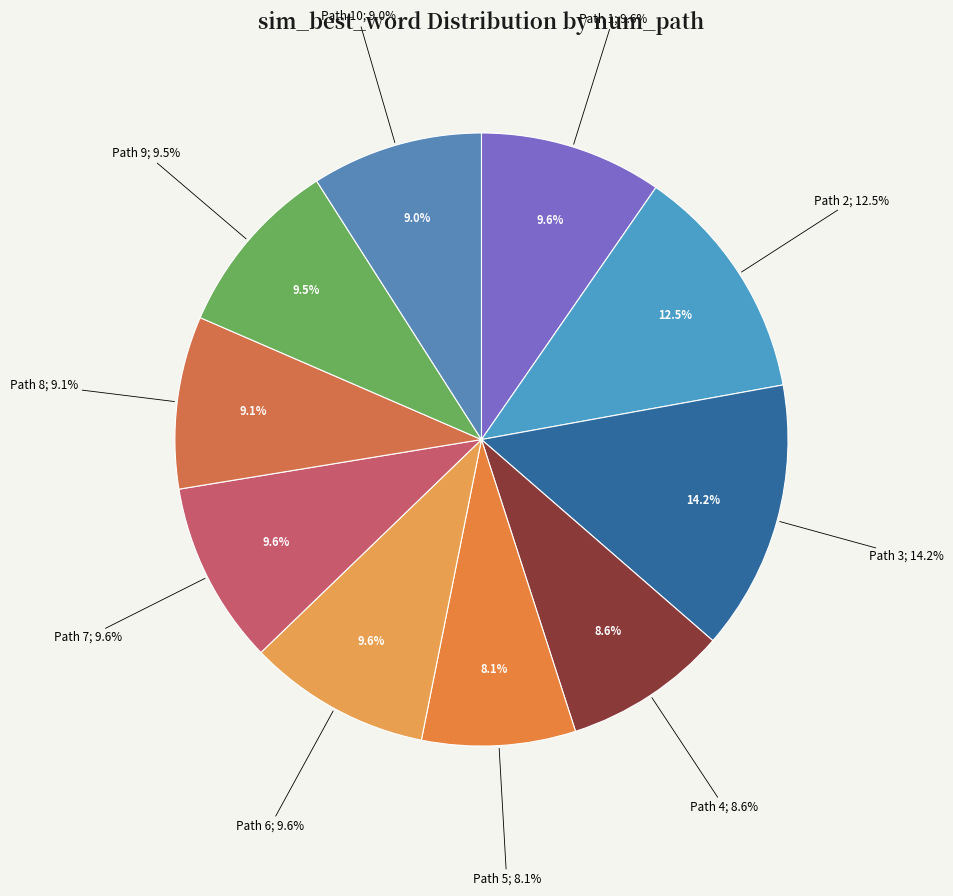

Count the number of slices in the pie.

10